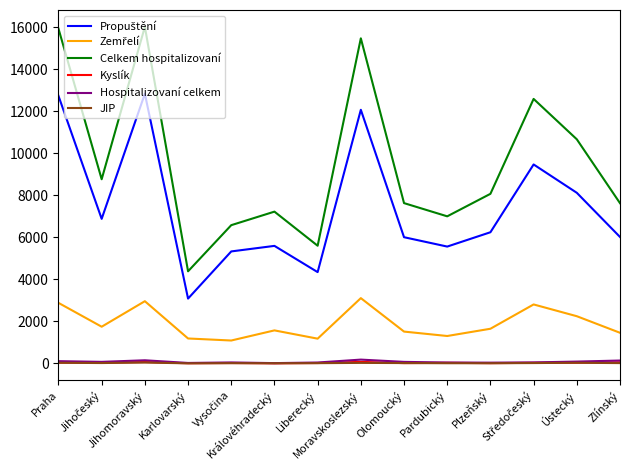

What is the total value across all series at Jihomoravský?

32066